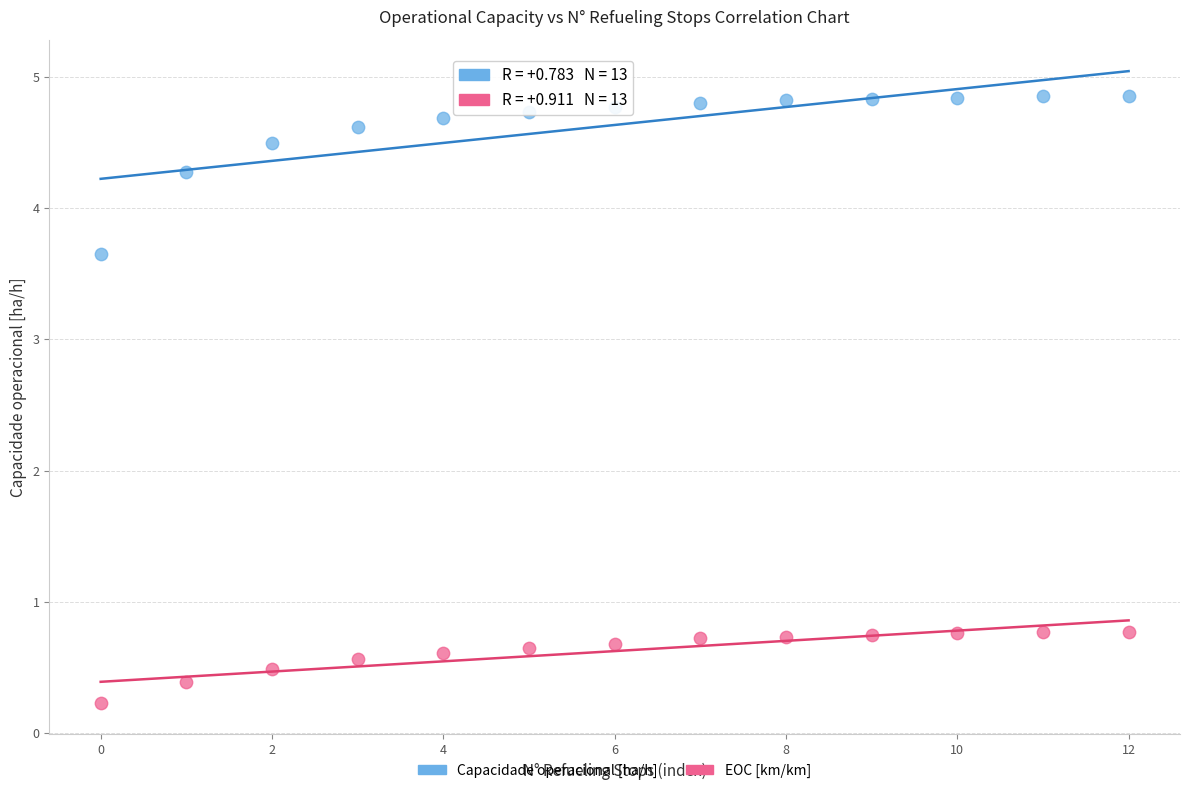

Across all data points, what is the range of Y values (max minus min)?

4.6